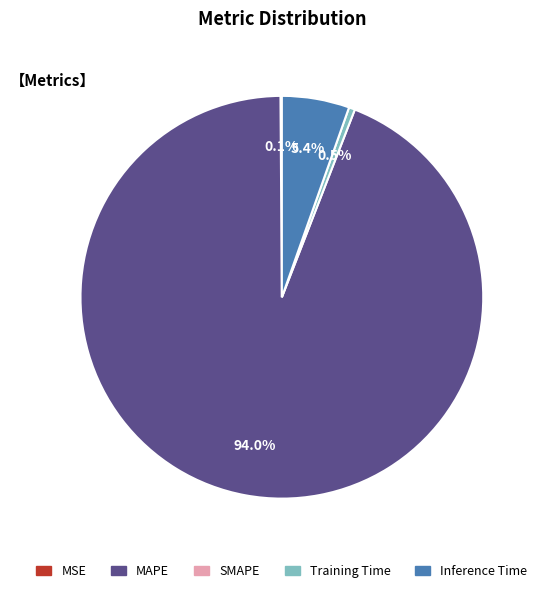

To the nearest percent, what is the difference between the largest and smallest slice percentages?

94%